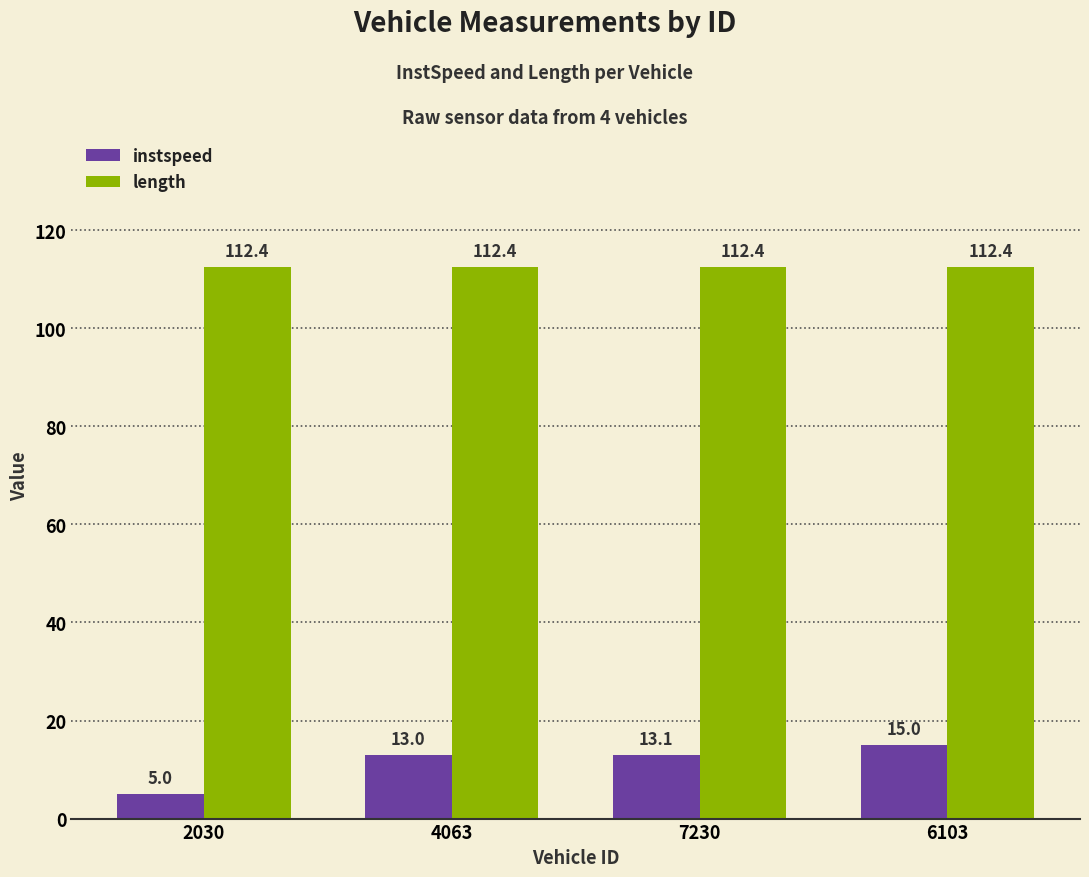

Which series has the widest spread of values?

instspeed